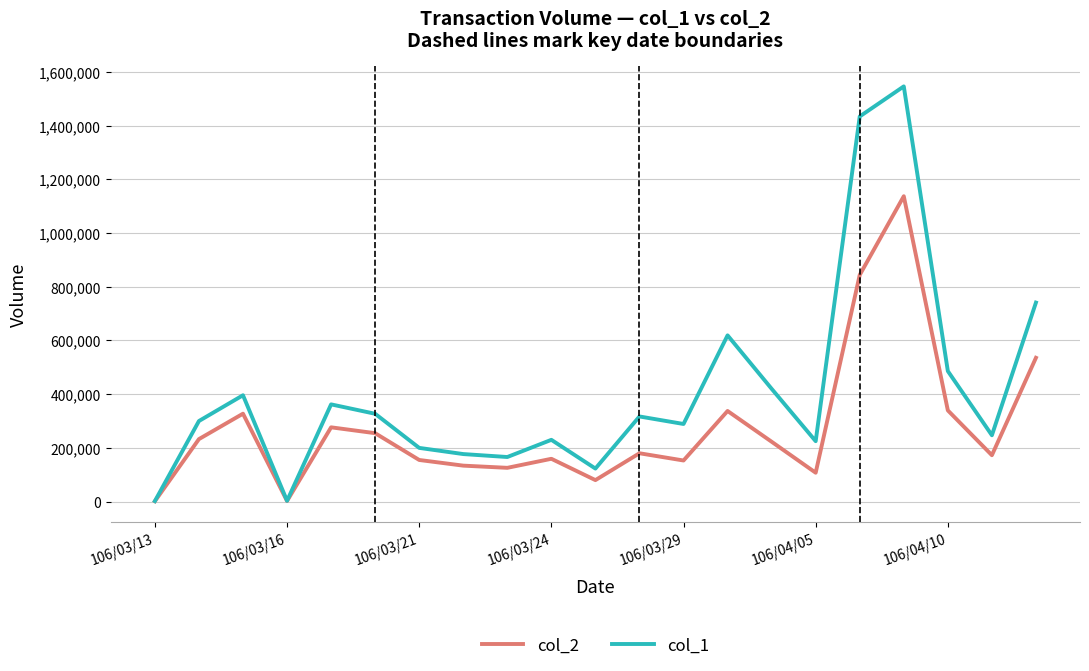

What is the difference between the second highest and minimum values in the col_2 series?

842480